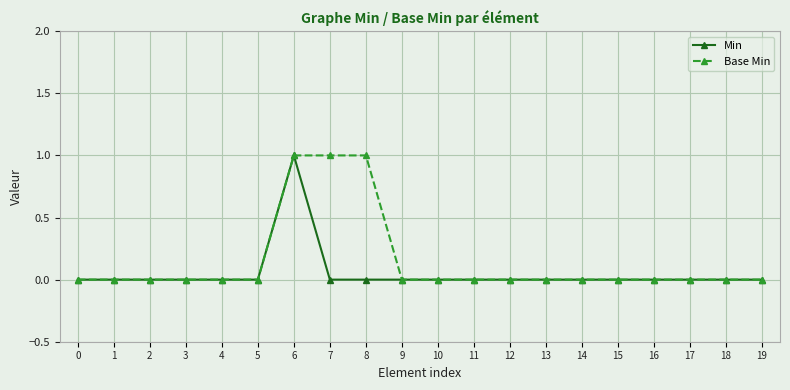

Reading right to left, what are all the values shown in this chart?

Min: 19=0	18=0	17=0	16=0	15=0	14=0	13=0	12=0	11=0	10=0	9=0	8=0	7=0	6=1	5=0	4=0	3=0	2=0	1=0	0=0
Base Min: 19=0	18=0	17=0	16=0	15=0	14=0	13=0	12=0	11=0	10=0	9=0	8=1	7=1	6=1	5=0	4=0	3=0	2=0	1=0	0=0